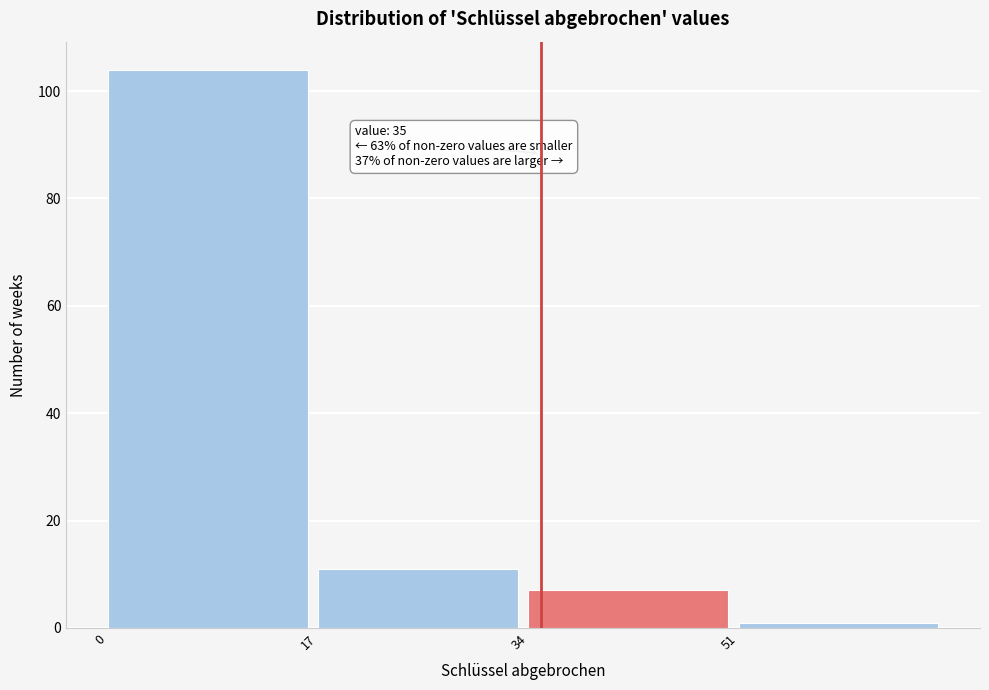

Which range on the x-axis has the tallest bar?

0 to 17